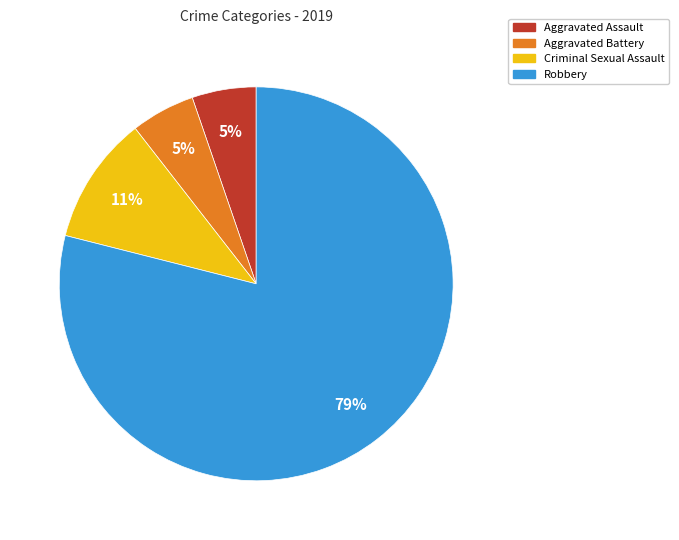

The Aggravated Battery slice represents 13% of the pie. True or false?

False